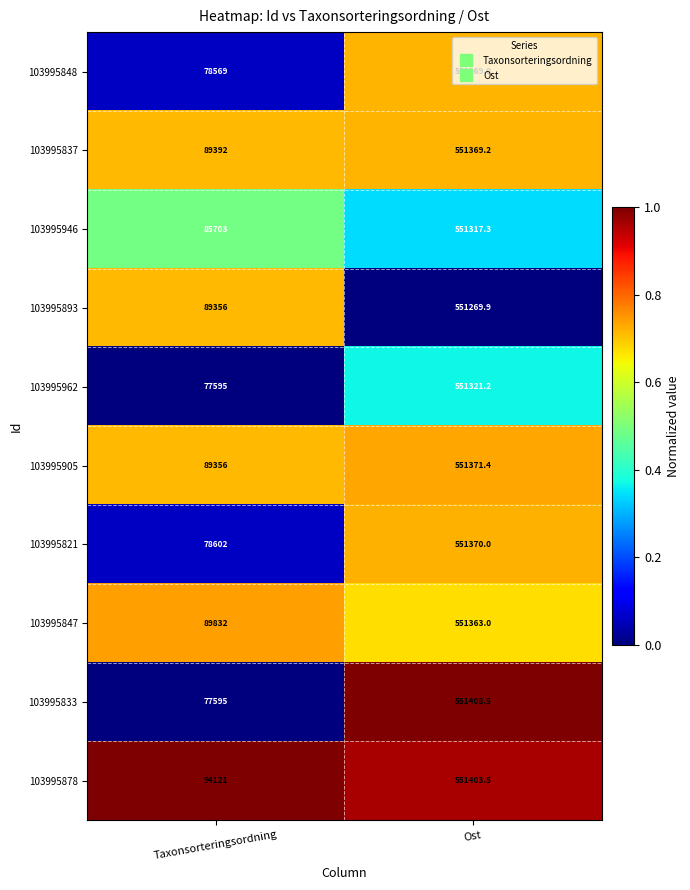

What is the difference between the maximum and minimum values in the 103995847 series?

461531.0